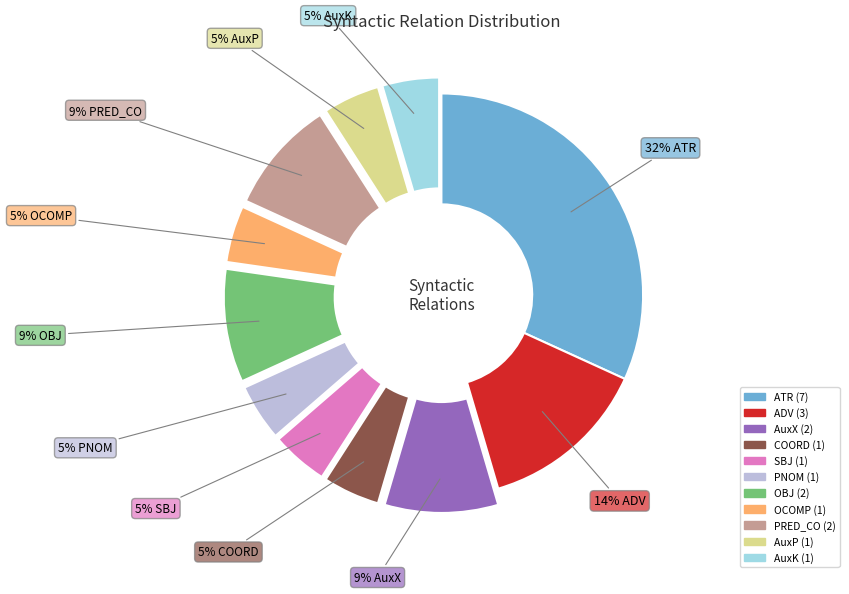

What is the largest slice in the pie chart?

ATR